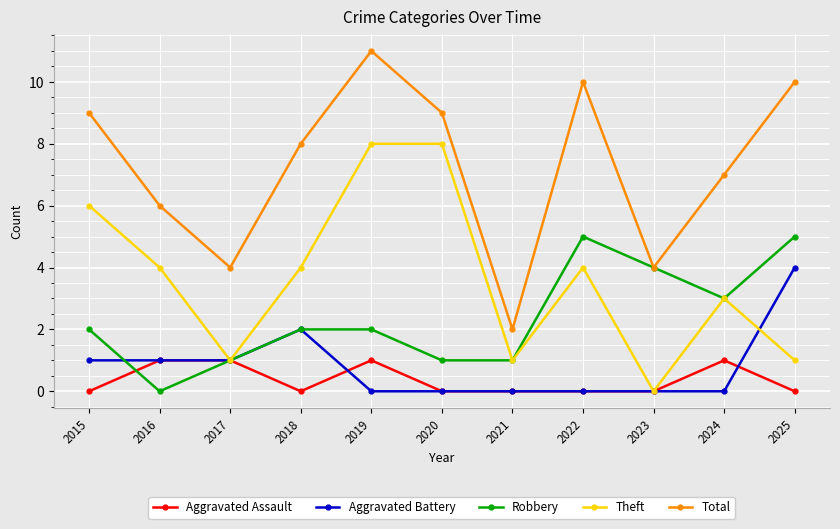

Is it true that Robbery equals 3 at 2024?

True